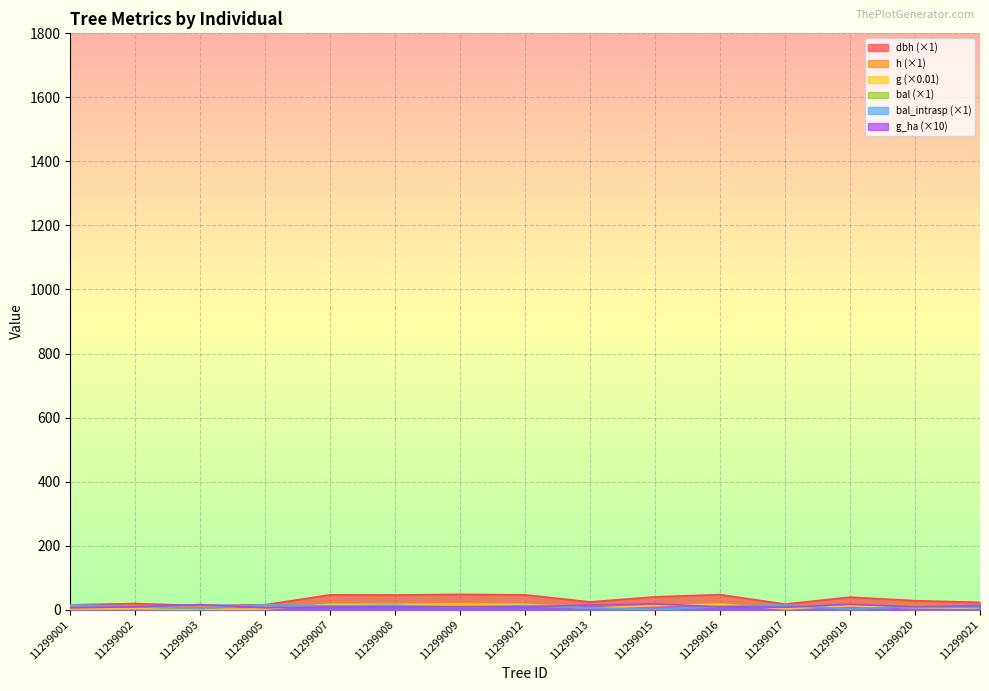

What are all the series names shown in the legend?

dbh, h, g, bal, bal_intrasp, g_ha